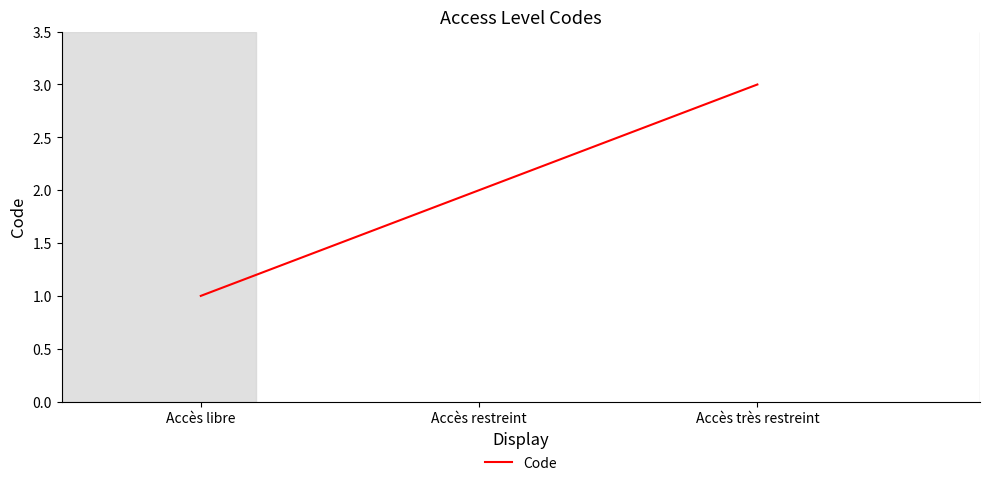

What is the change in value from Accès restreint to Accès très restreint?

+1